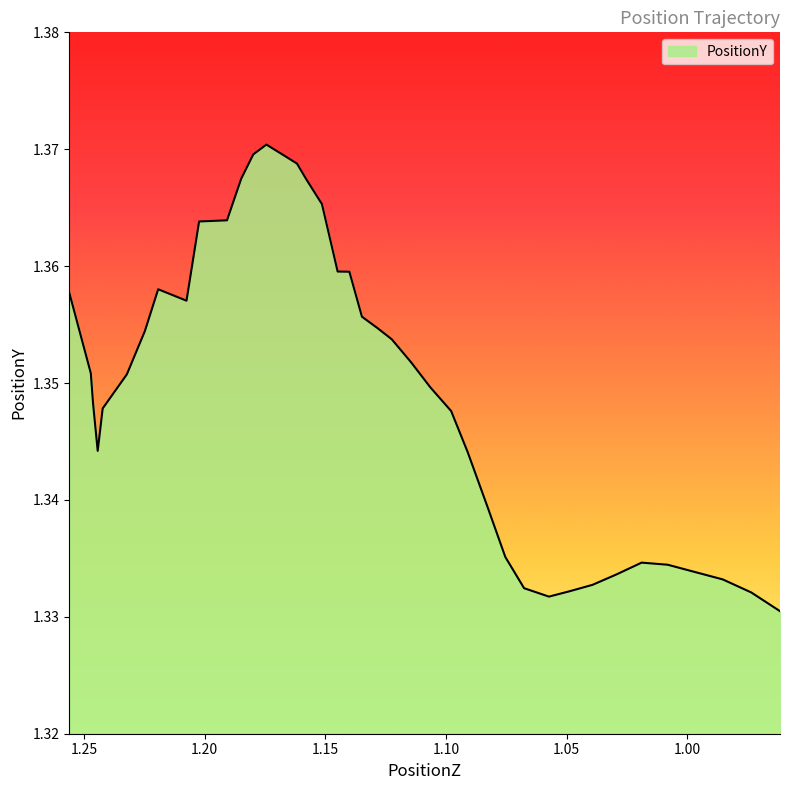

Which category has the highest value across all series?

1.174454